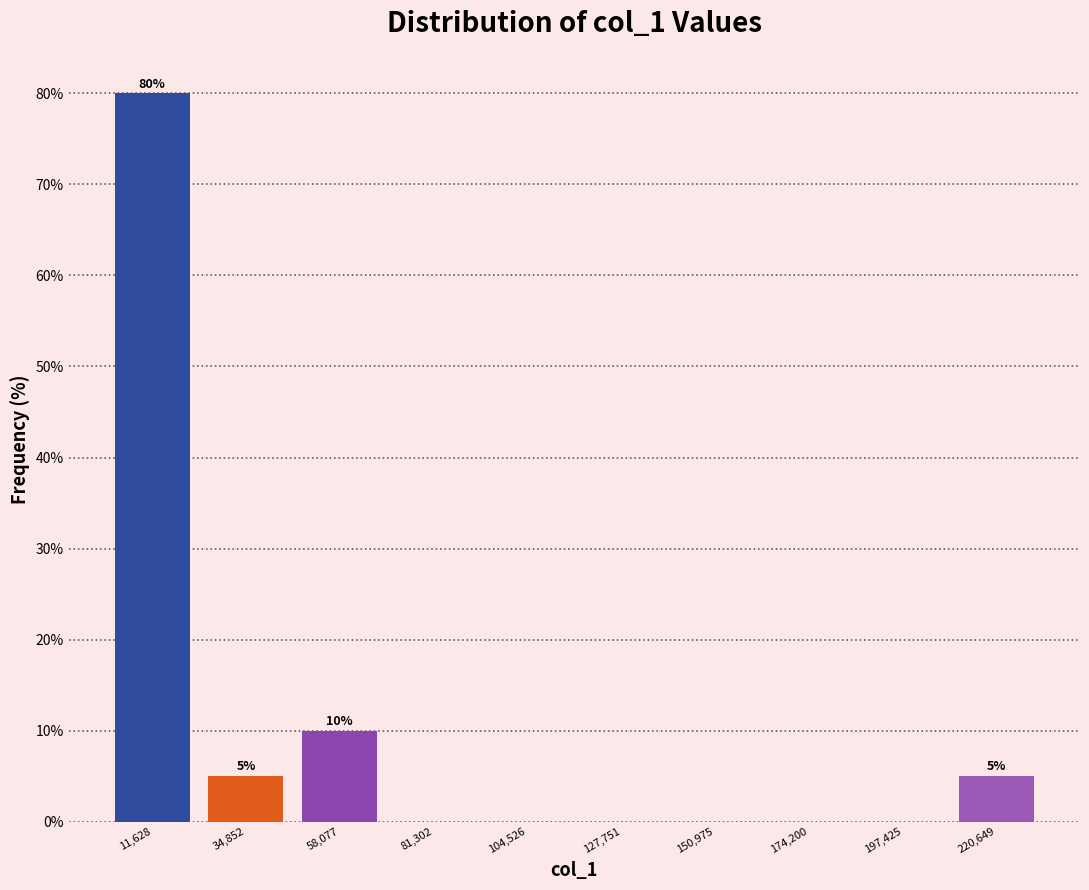

Over which range of the x-axis is the bar tallest?

0 to 25000